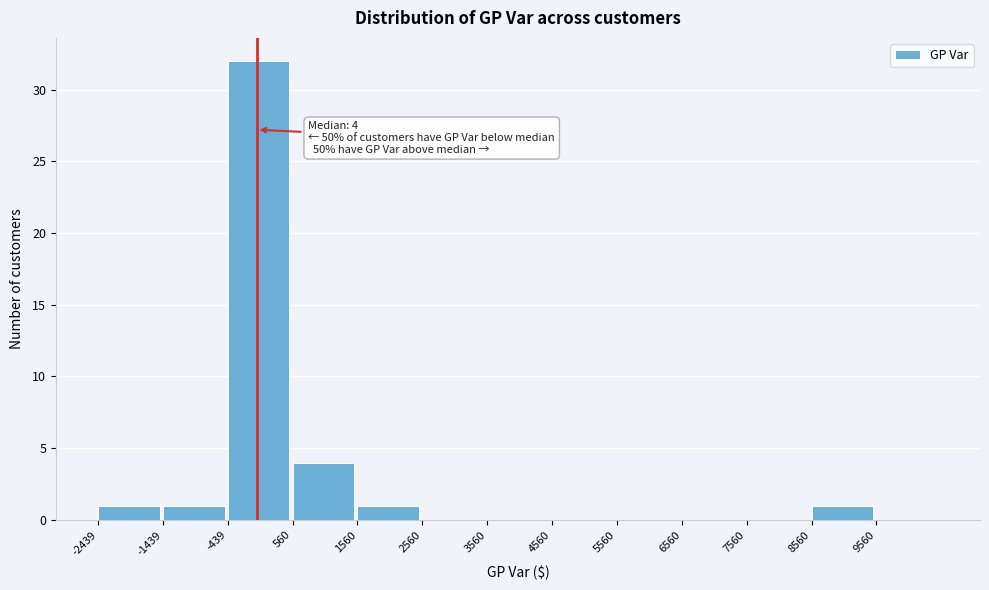

Over which range of the x-axis is the bar tallest?

-400 to 600